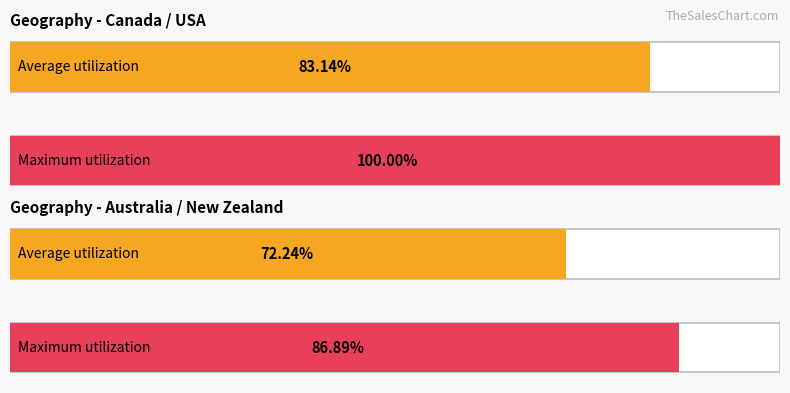

True or false: Amount has a value of 354.5 at India.

False